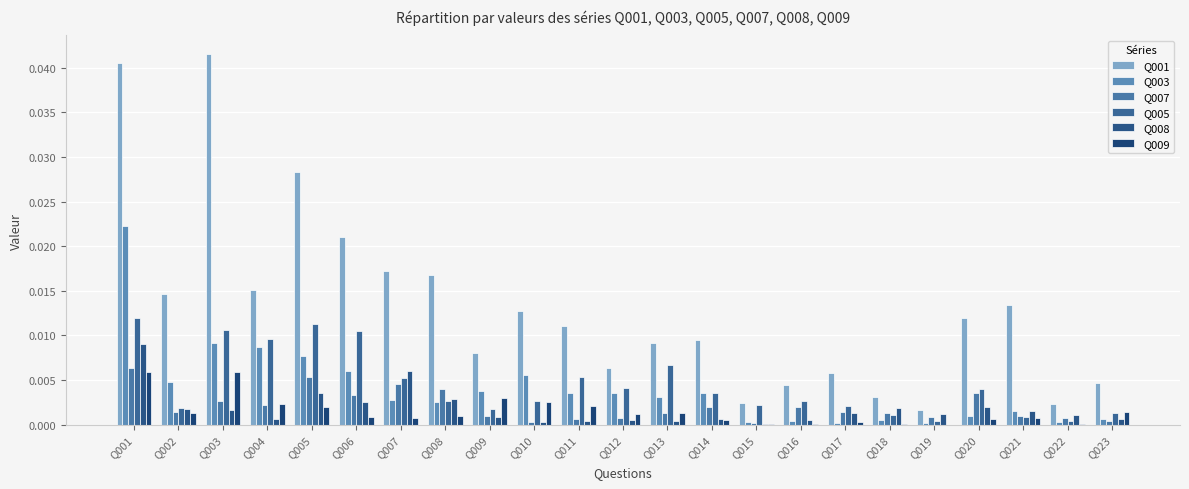

At which category is the sum across all series the highest?

Q001